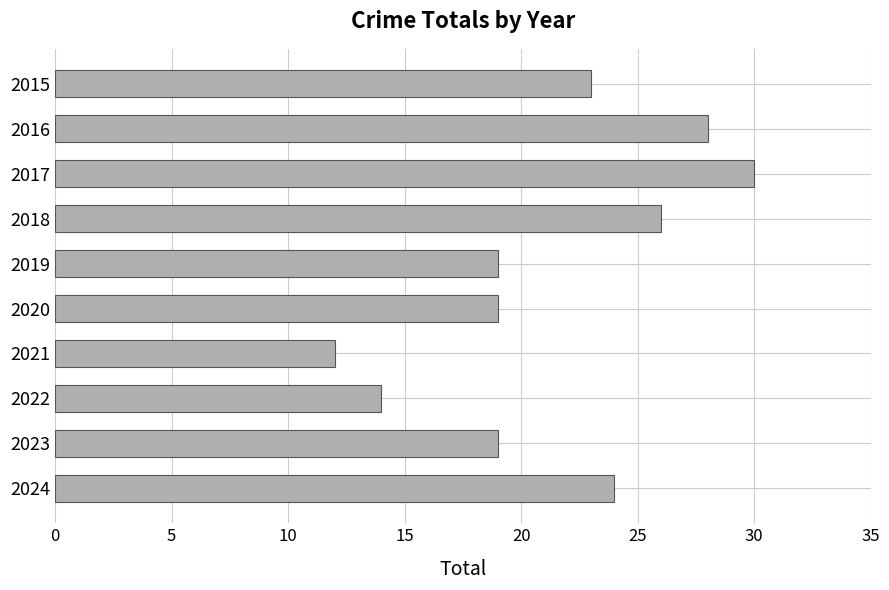

What is the change in value from 2015 to 2020?

-4